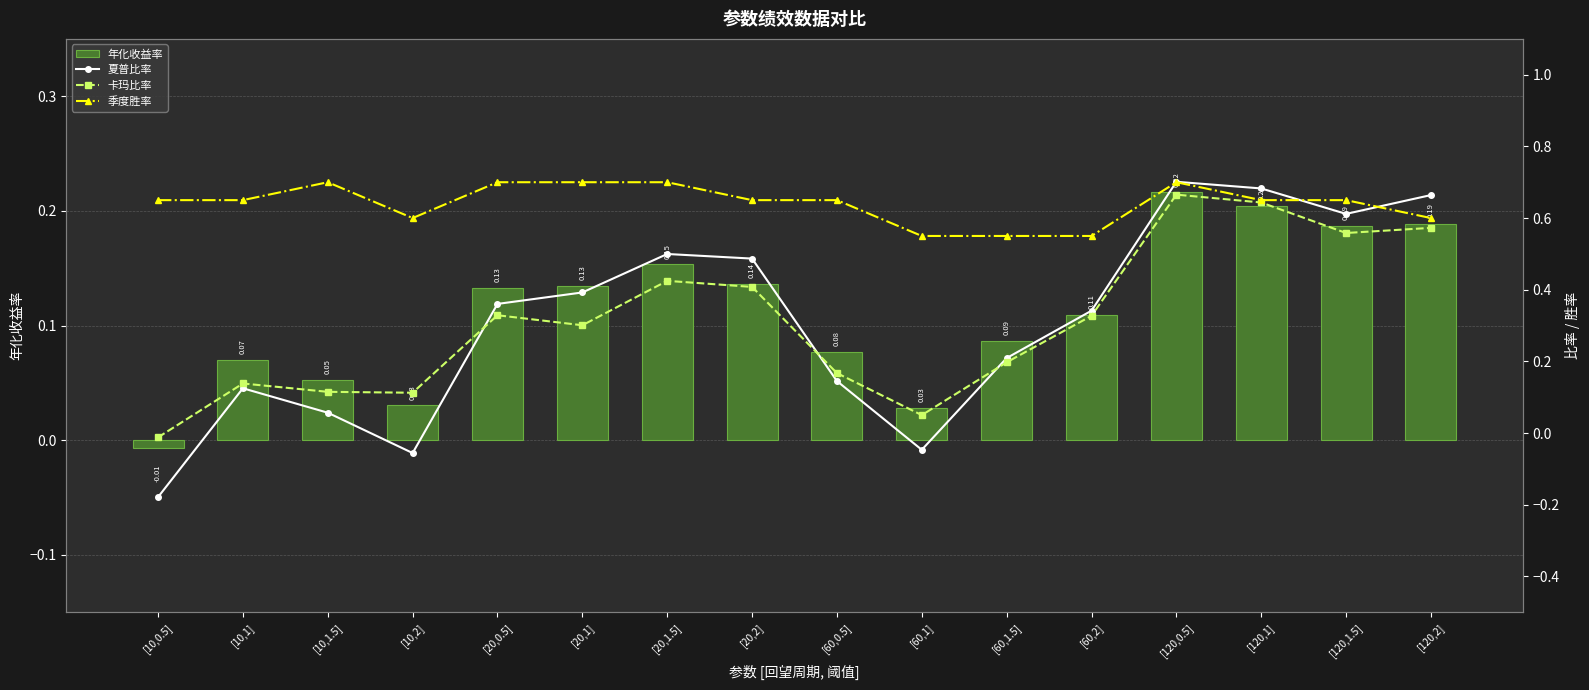

What is the sum of all 卡玛比率 values?

5.0